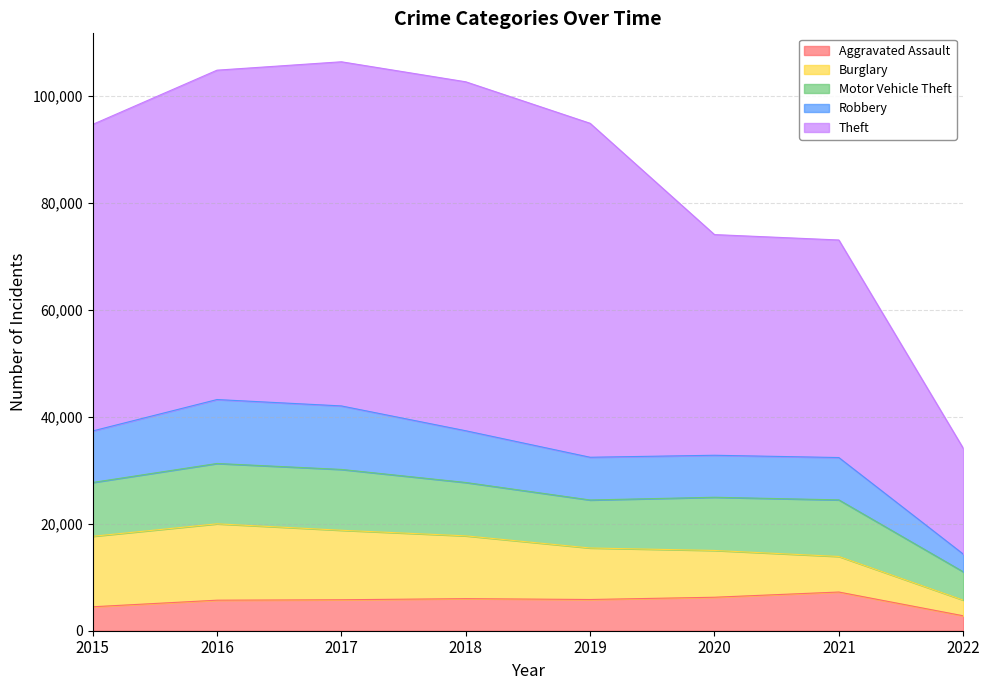

List the labels in order of Aggravated Assault value, largest first.

2021, 2020, 2018, 2019, 2017, 2016, 2015, 2022